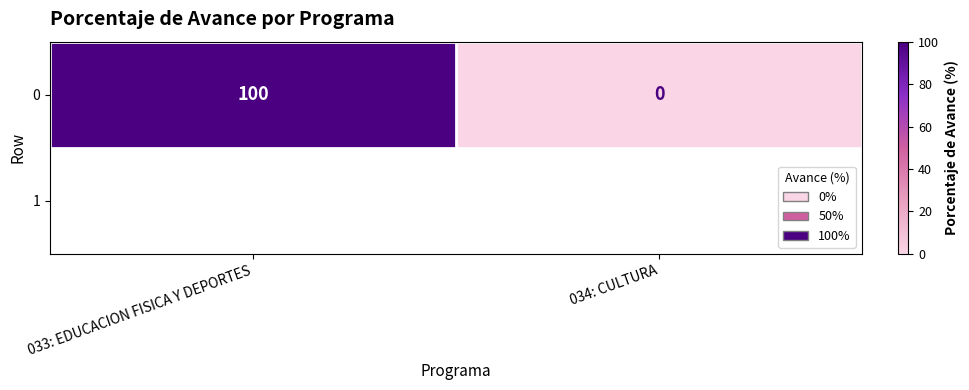

At which label is the value closest to 50?

033: EDUCACION FISICA Y DEPORTES